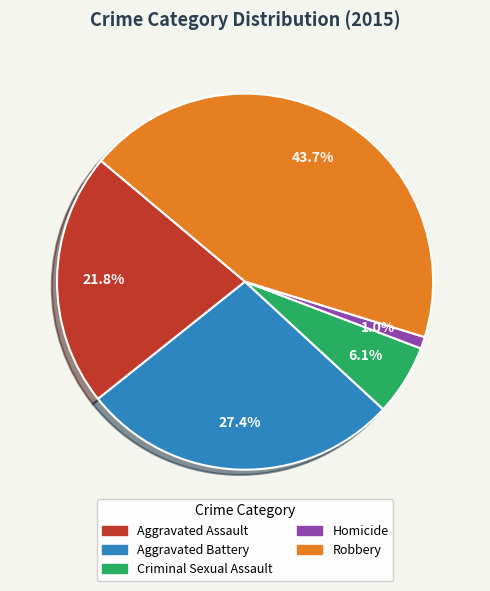

Approximately how many times larger is the value at Aggravated Assault compared to Aggravated Battery?

0.8